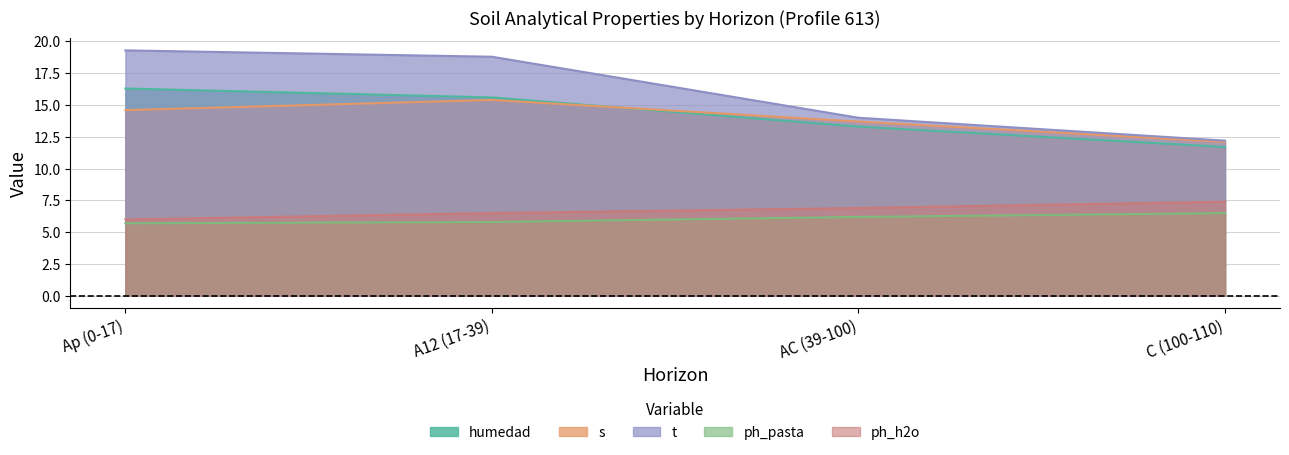

True or false: analitico_s and analitico_ph_pasta cross at least once.

False